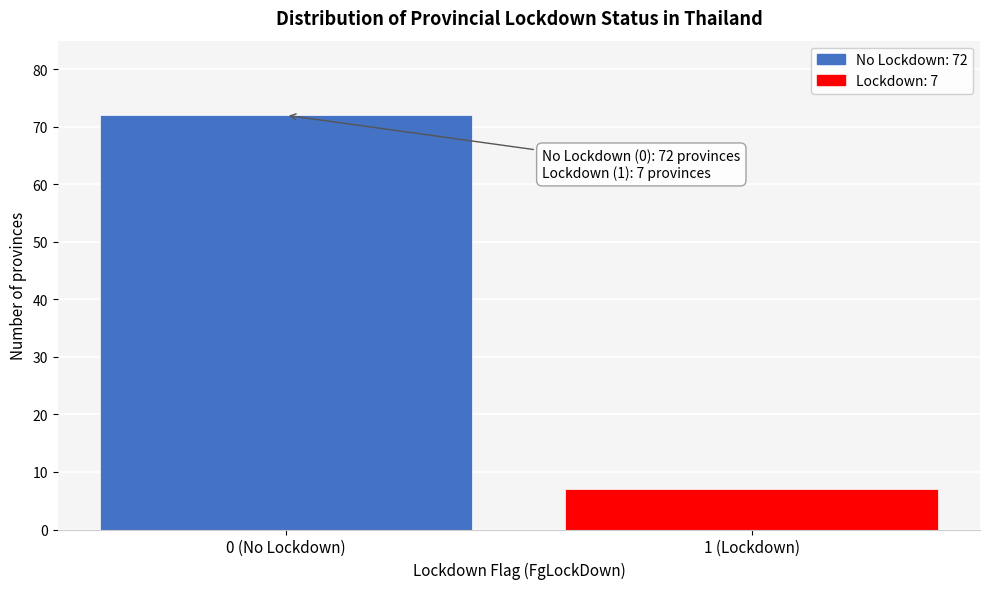

Reading left to right, transcribe all the data shown in this chart.

0 (No Lockdown)=72	1 (Lockdown)=7